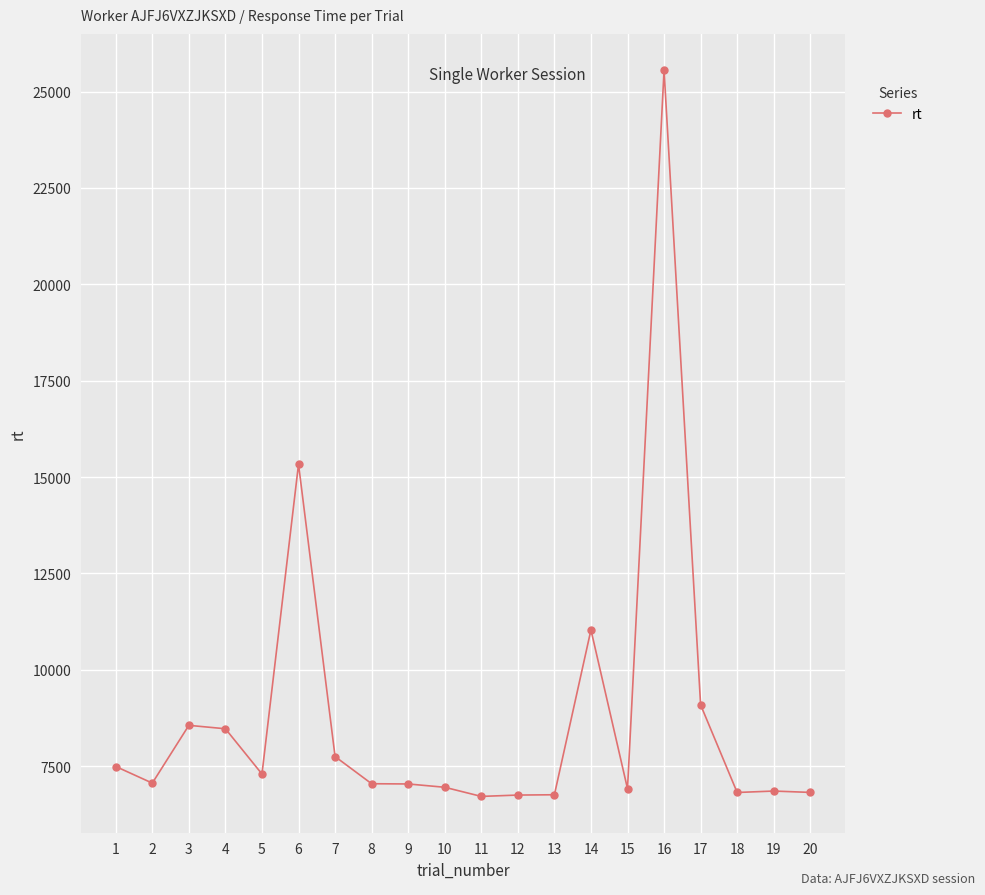

Is it true that the value at 6 is 24348?

False